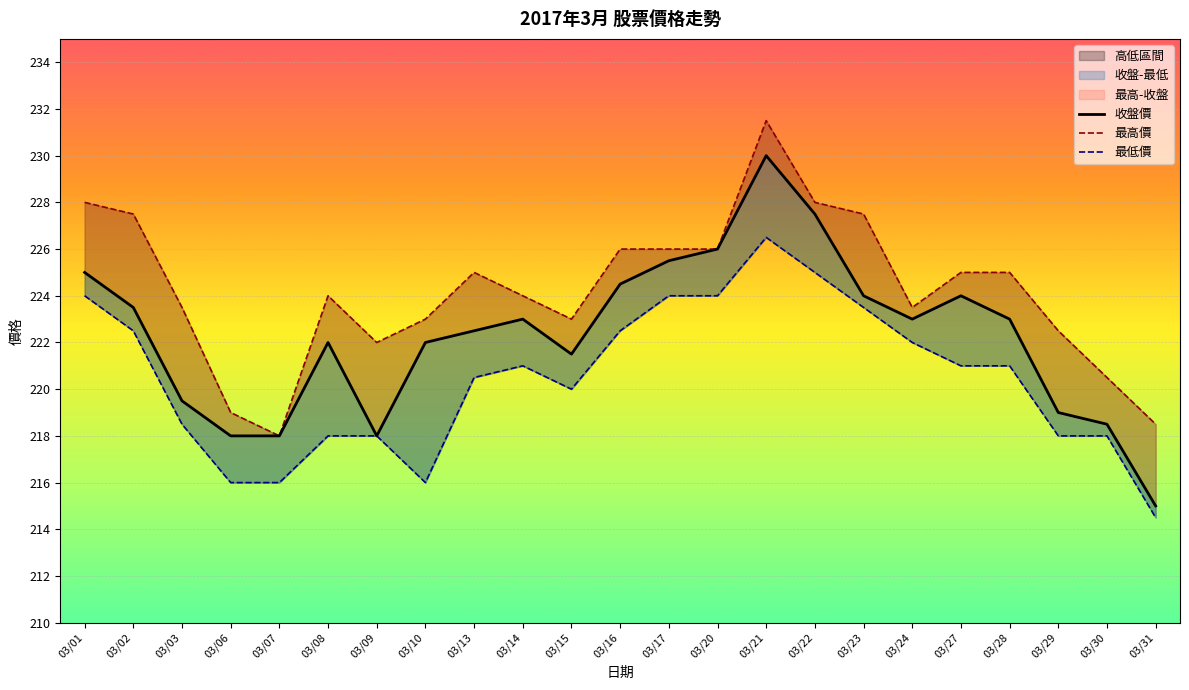

In 收盤價, how many points are higher than both neighbors (excluding endpoints)?

4